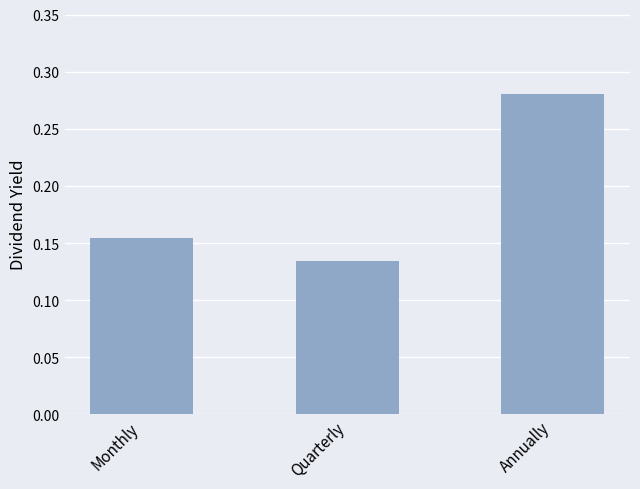

Which category has the highest value across all series?

Annually